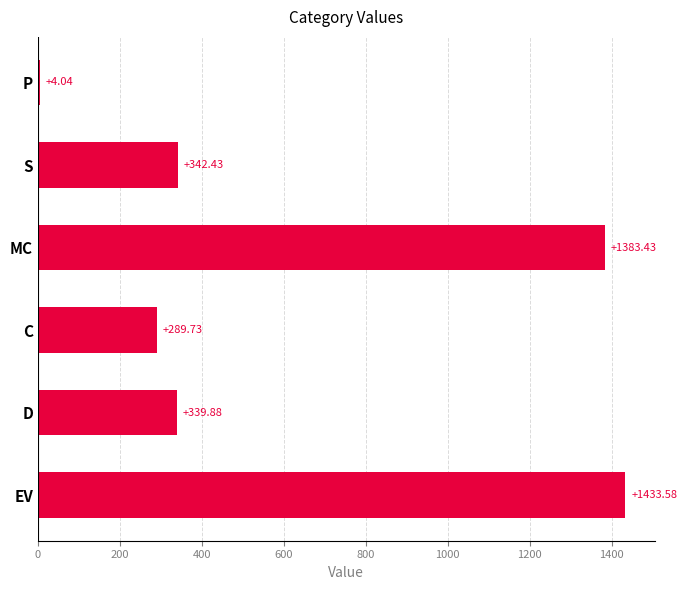

Which has a higher value, EV or MC?

EV